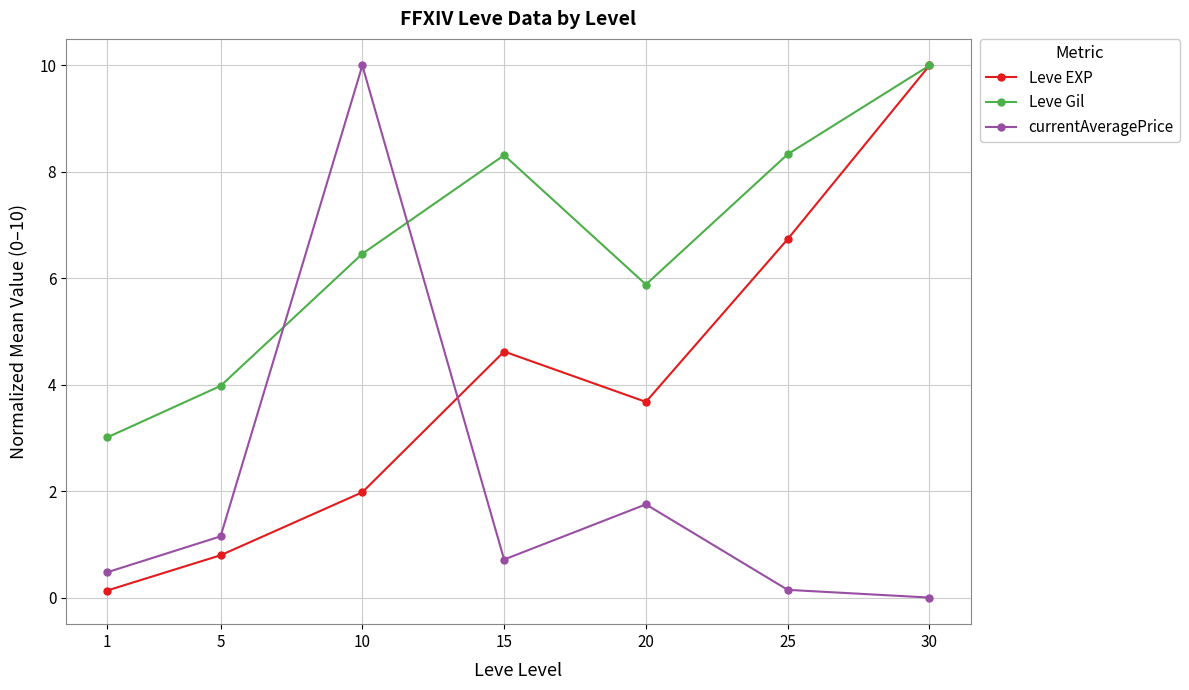

At which label is currentAveragePrice closest to 5?

20